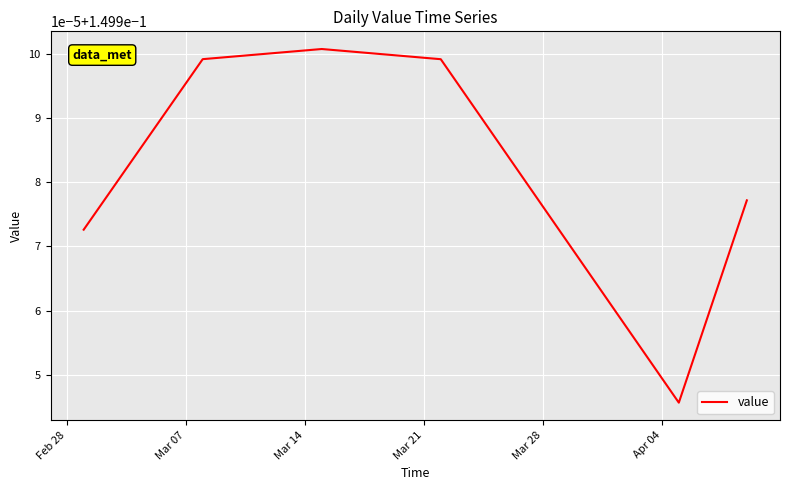

Is this an area chart (filled region under the line)?

No